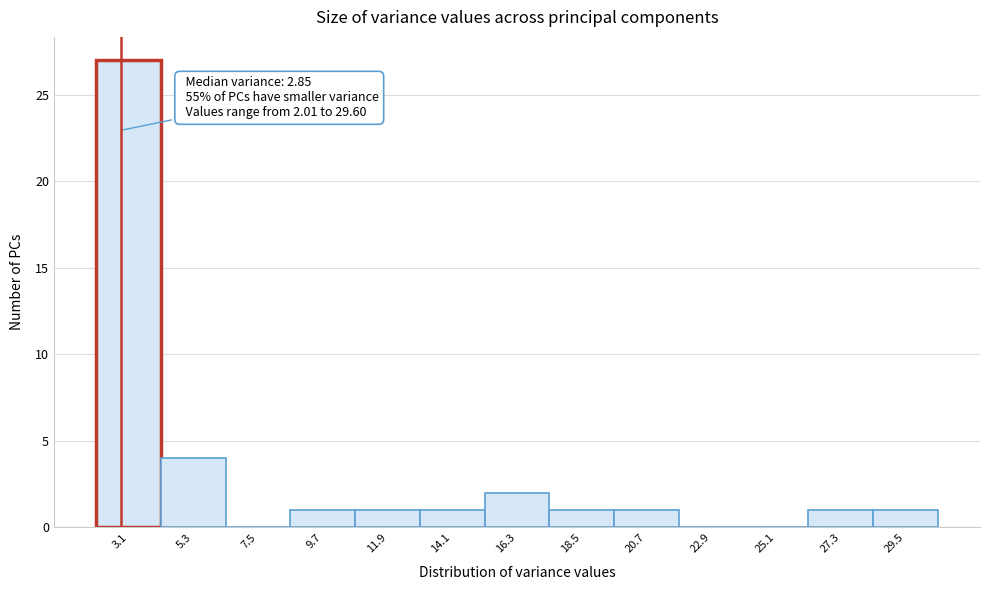

Which range on the x-axis has the tallest bar?

2.0 to 4.0